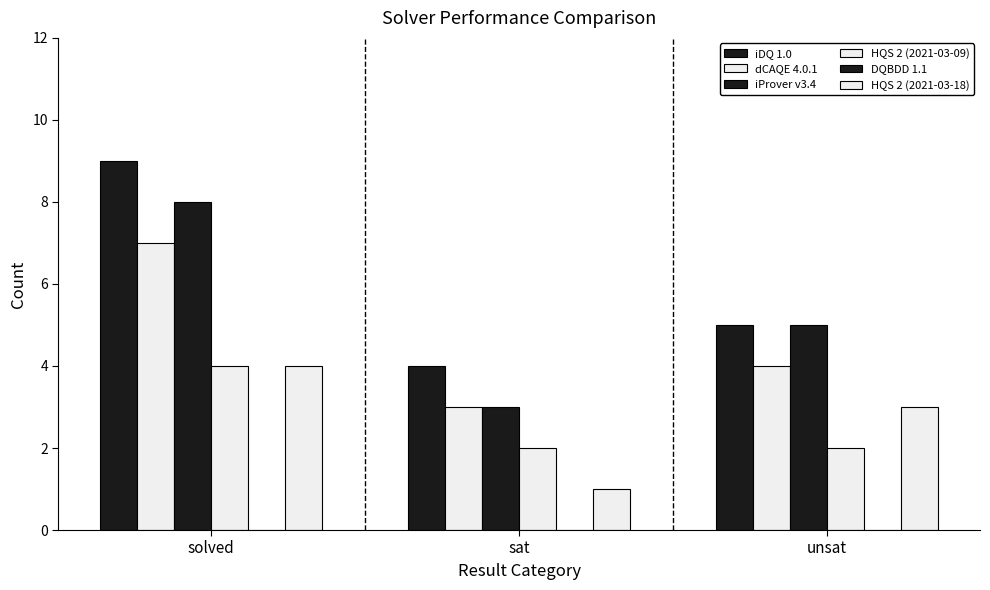

How many data points does each series have?

3